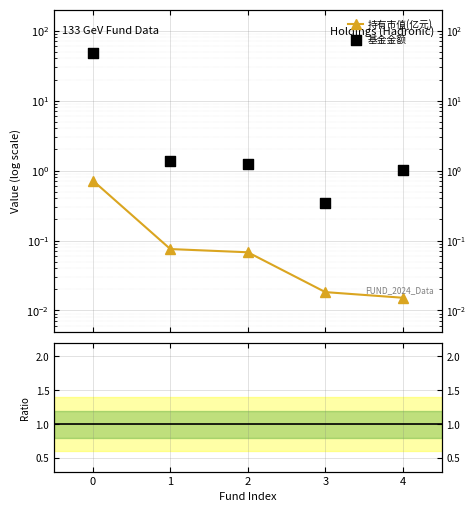

Is the value of 基金金额 at 4 greater than the value of 持有市值(亿元) at 1?

Yes